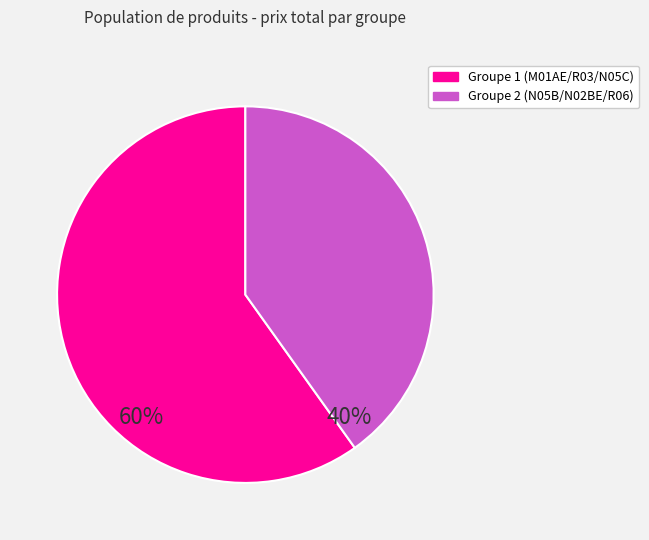

Does any single category account for the majority?

Yes